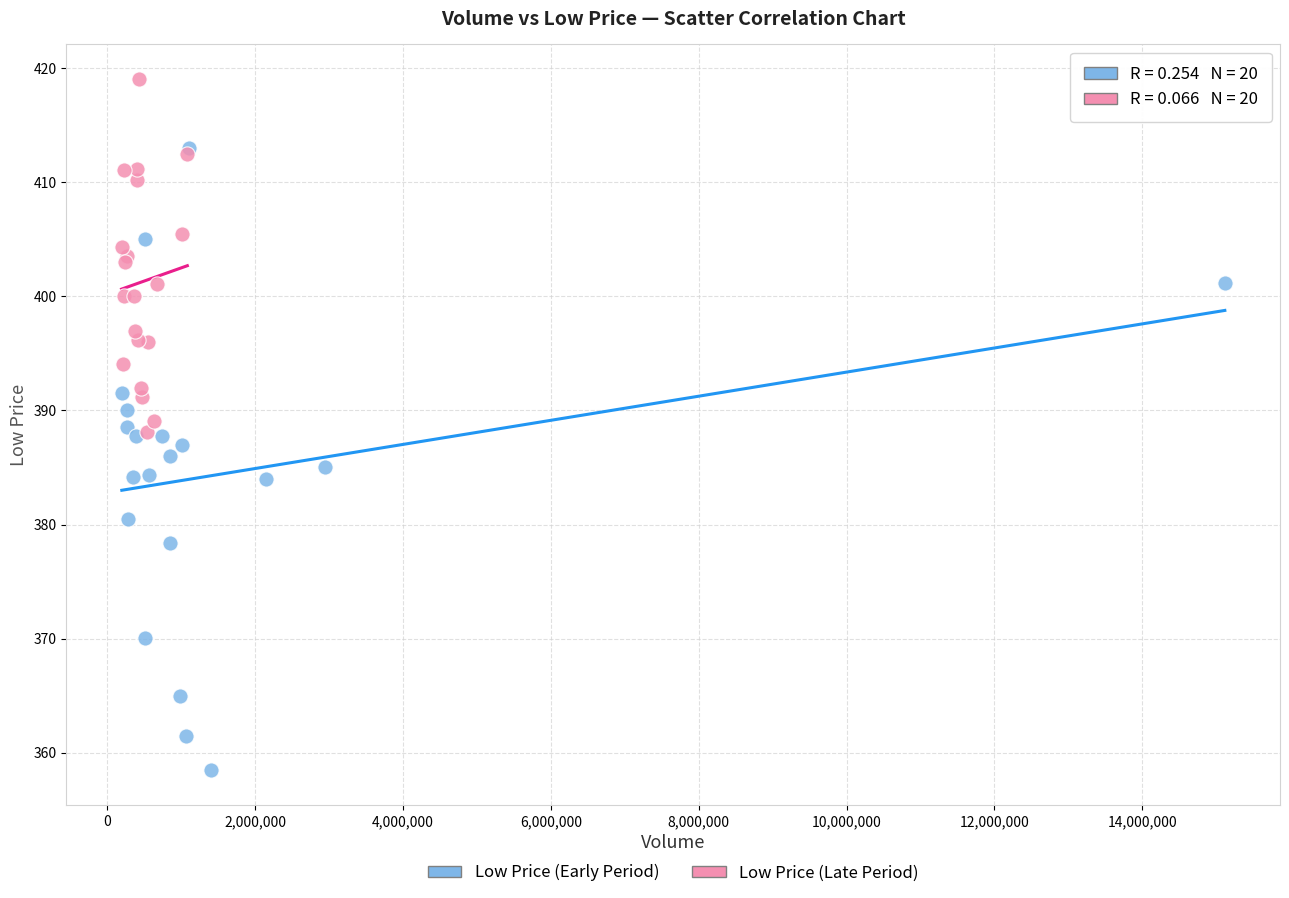

Which series contains the lowest Y value?

Low Price (Early Period)